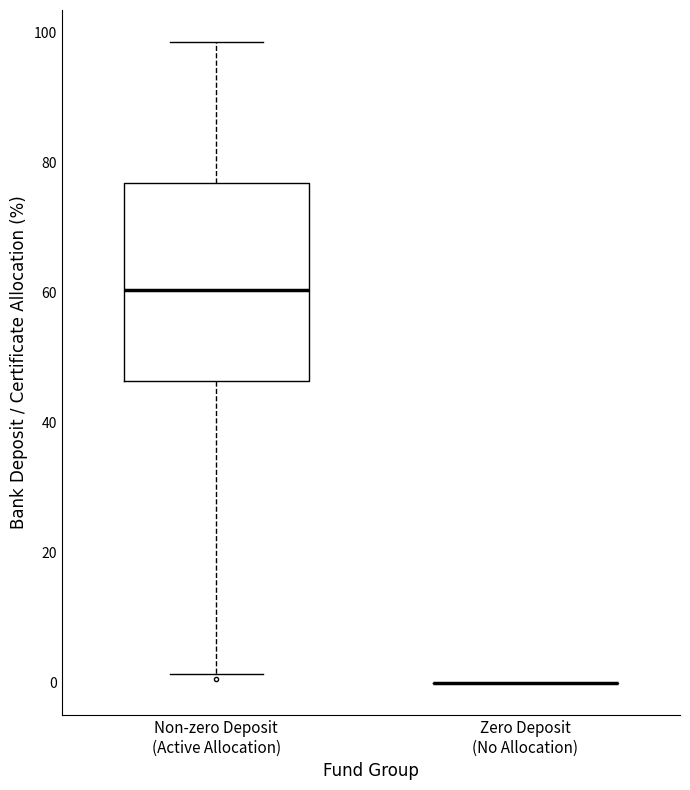

Reading left to right, transcribe this box plot: for each box, give where its median line is, the range the box spans, and where its two whiskers end, as read against the y-axis. The values are not printed on the chart, so give them approximately, as read against the axis.

Non-zero Deposit (Active Allocation): median 60, box 46 to 76, whiskers 2 to 98
Zero Deposit (No Allocation): box collapsed to a line at 0, whiskers 0 to 0